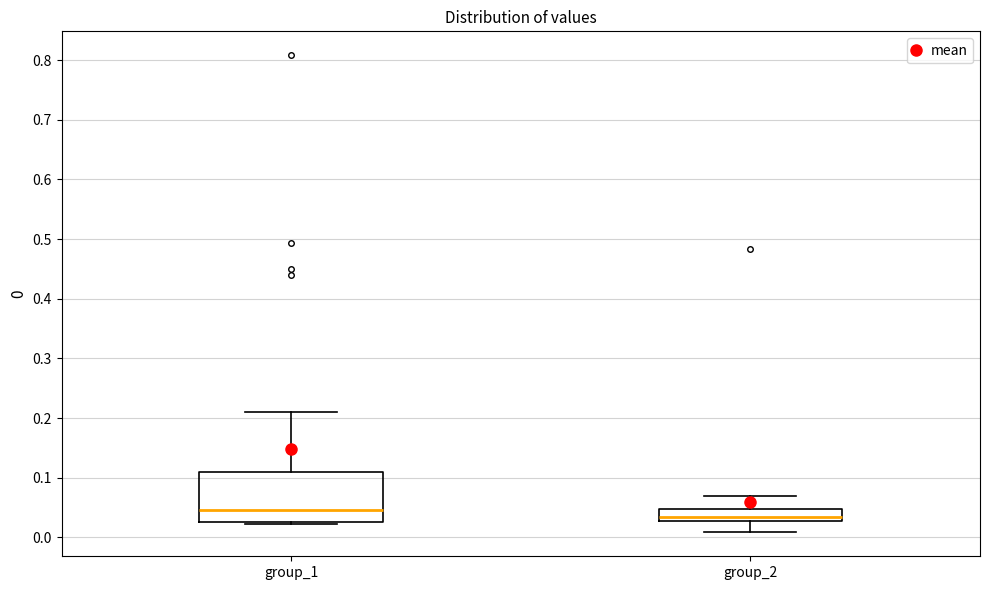

Which box is the tallest, from its lower edge to its upper edge?

group_1